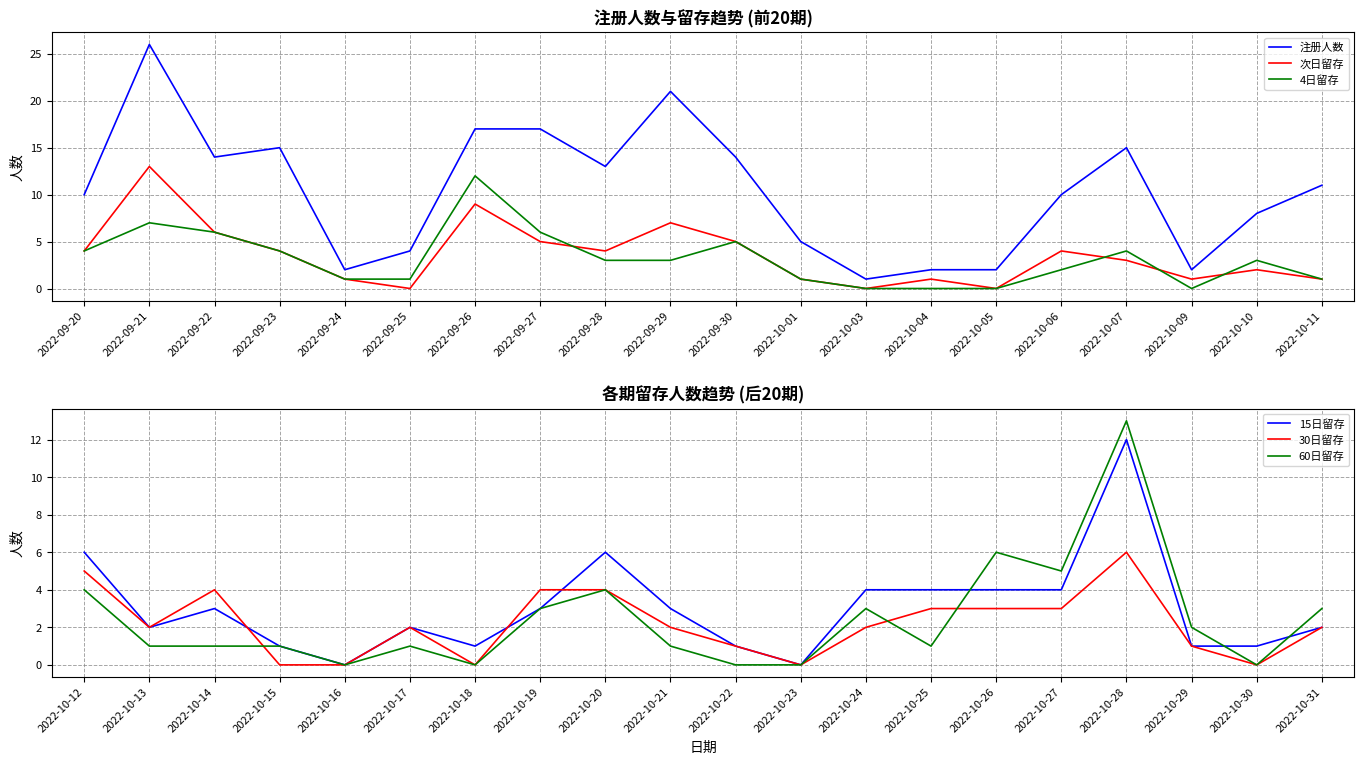

How many lines are shown in the chart?

6